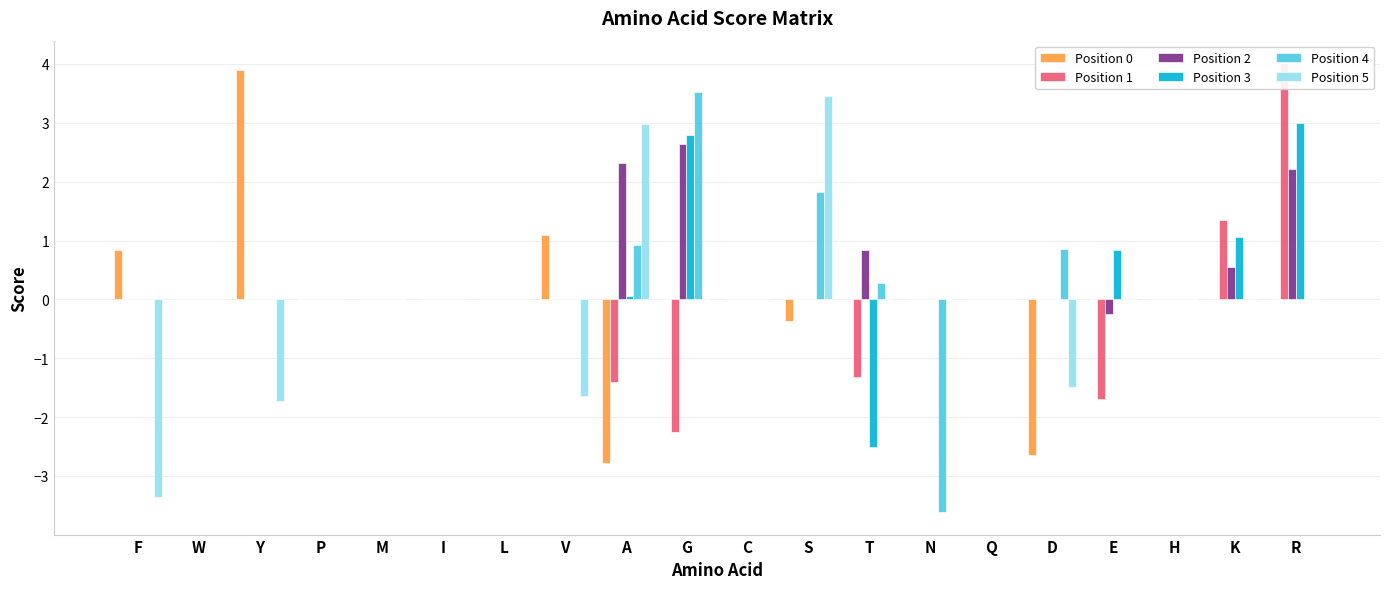

What position from the right is V?

13